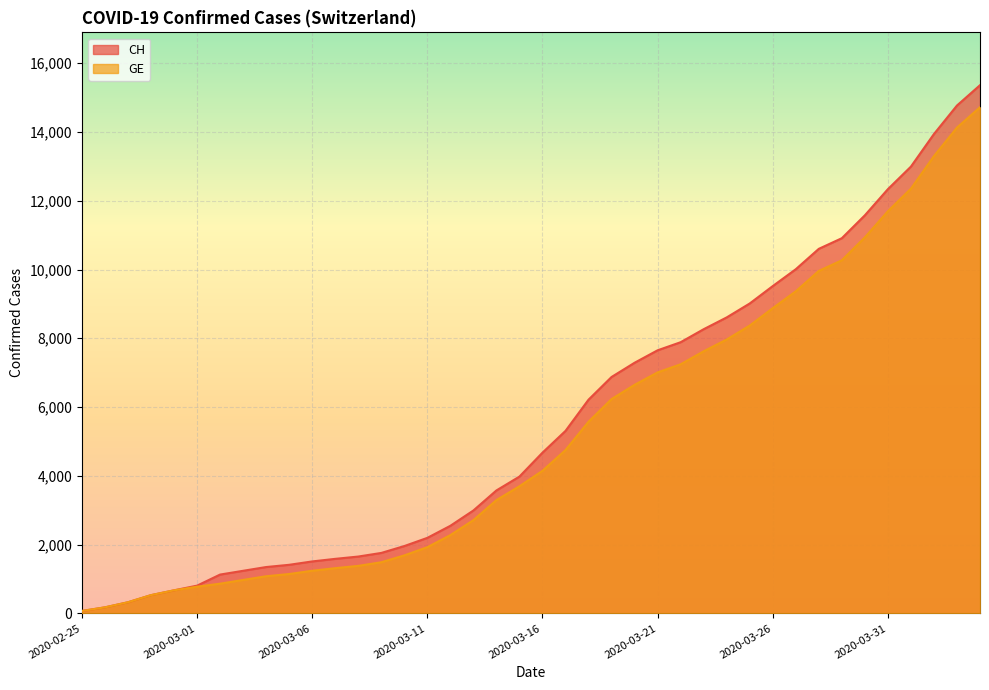

Between 2020-02-27 and 2020-03-03, which is larger?

2020-03-03